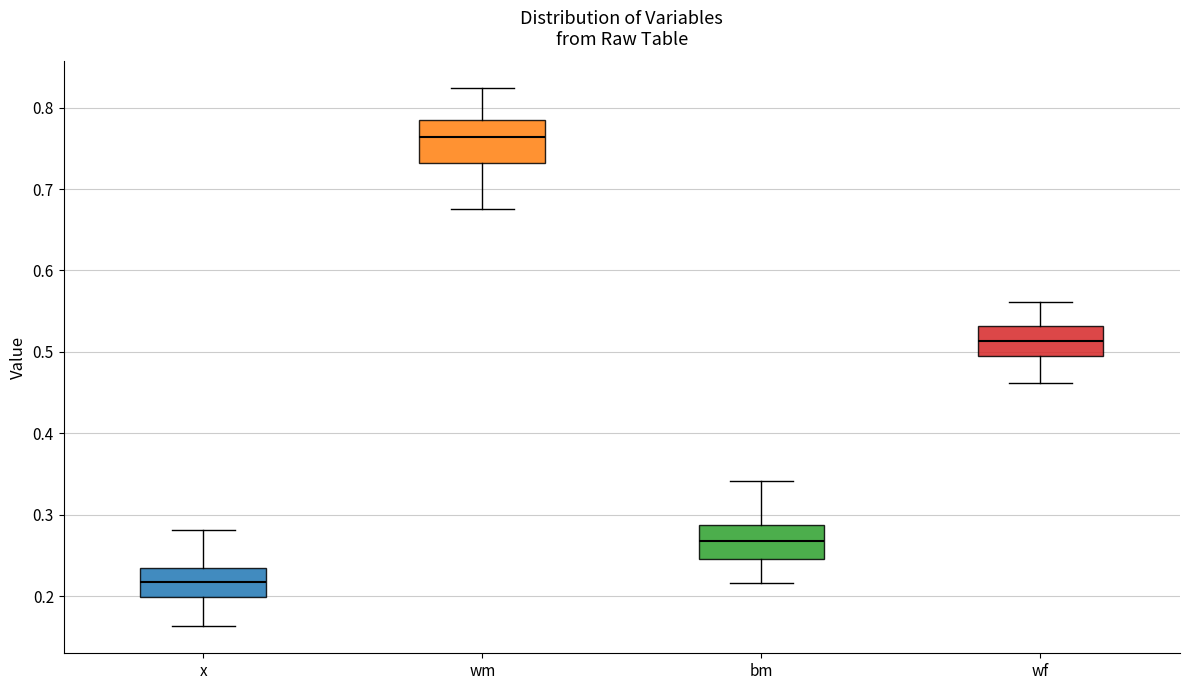

Which box's median line is the highest?

wm